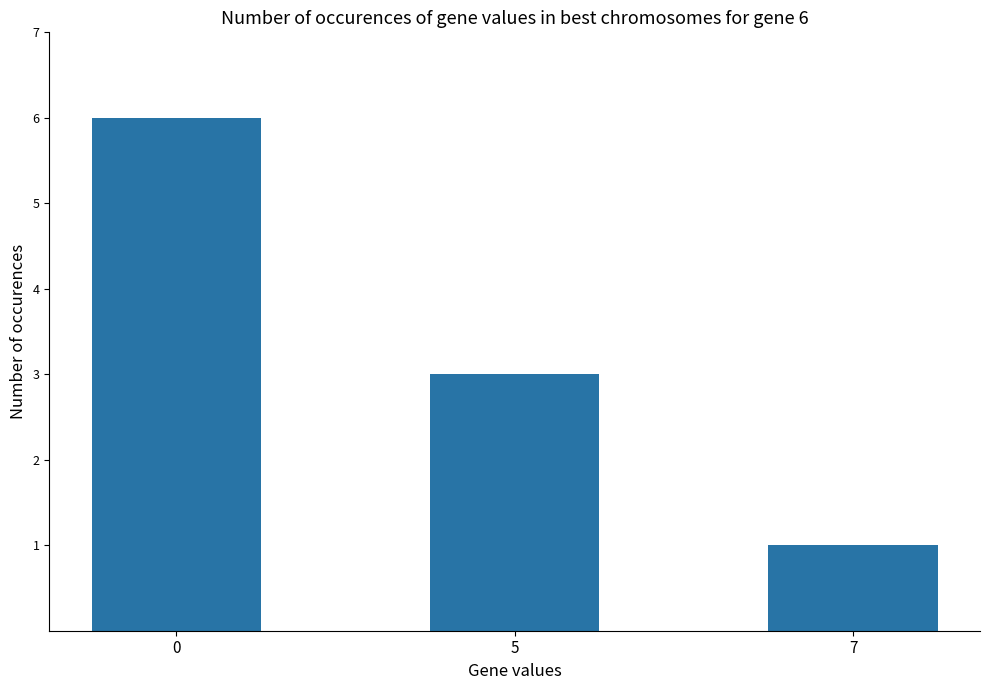

Are the bars horizontal?

No